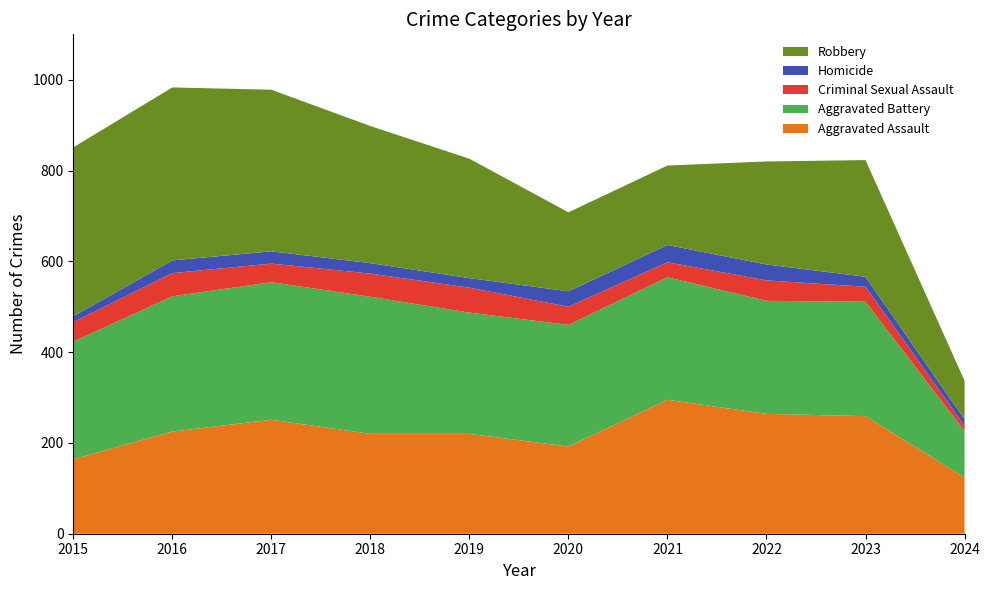

Reading left to right, what are all the values shown in this chart?

Aggravated Assault: 164	225	251	220	220	192	295	264	259	124
Aggravated Battery: 259	298	303	302	267	268	270	249	252	102
Criminal Sexual Assault: 43	51	41	51	55	40	33	45	33	12
Homicide: 13	28	27	23	21	34	38	35	22	14
Robbery: 372	381	356	302	263	174	175	227	257	85